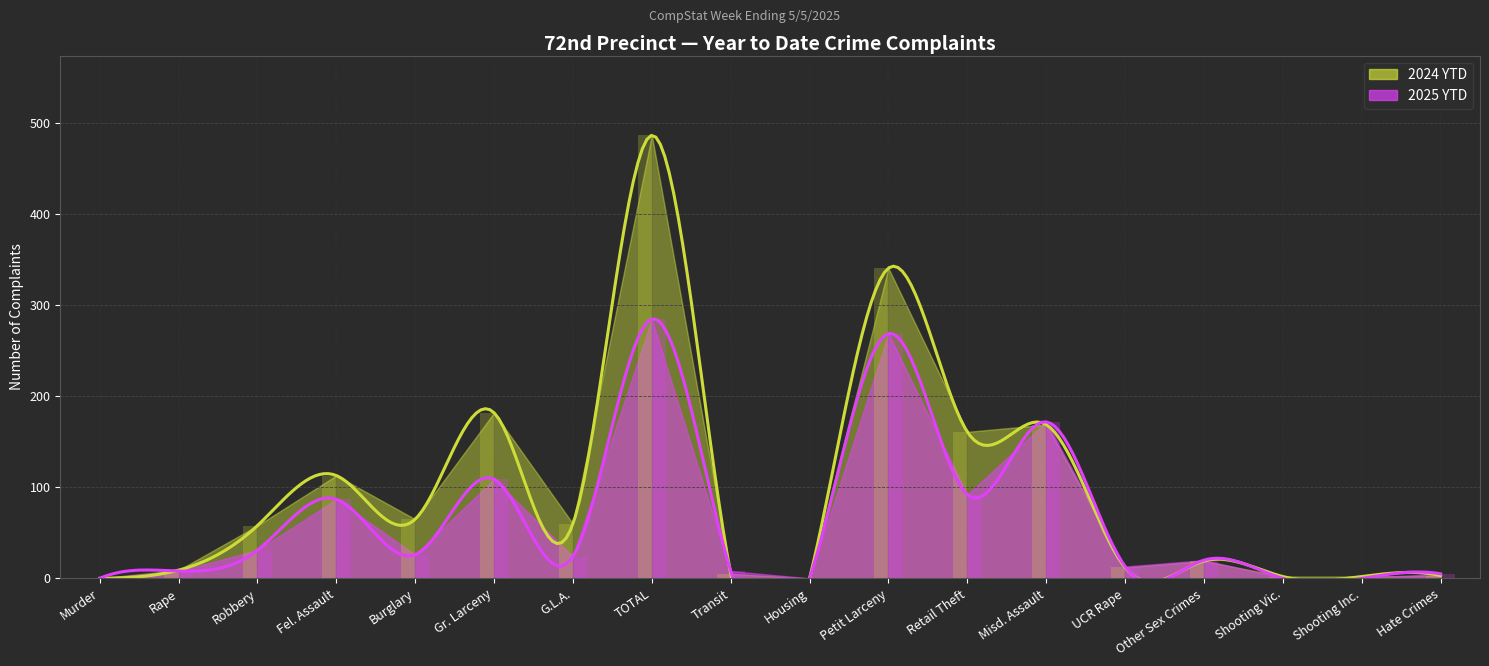

At which label does 2024 YTD reach its peak?

TOTAL